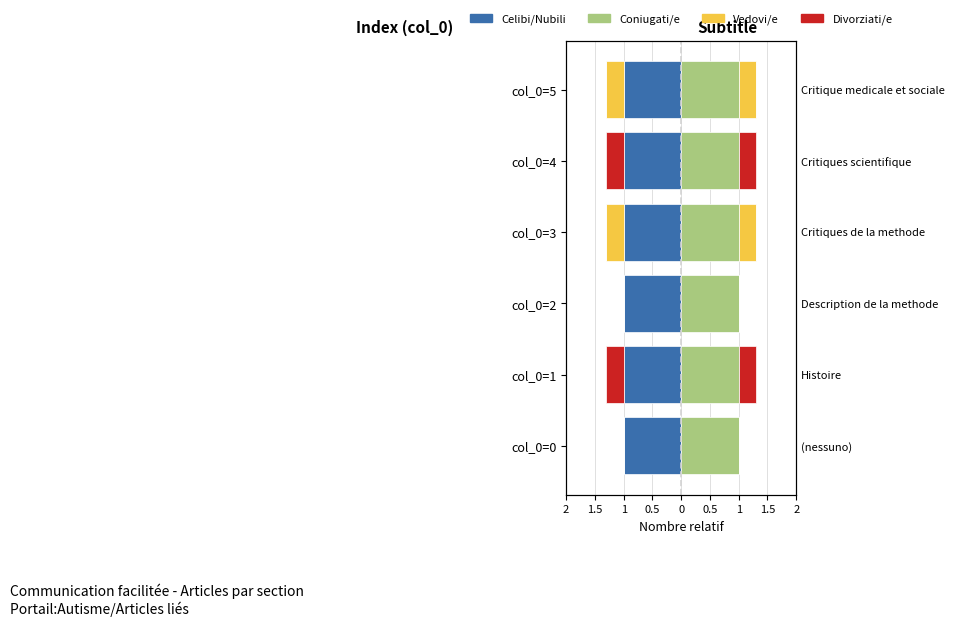

What is the sum of all Divorziati/e values?

-0.6